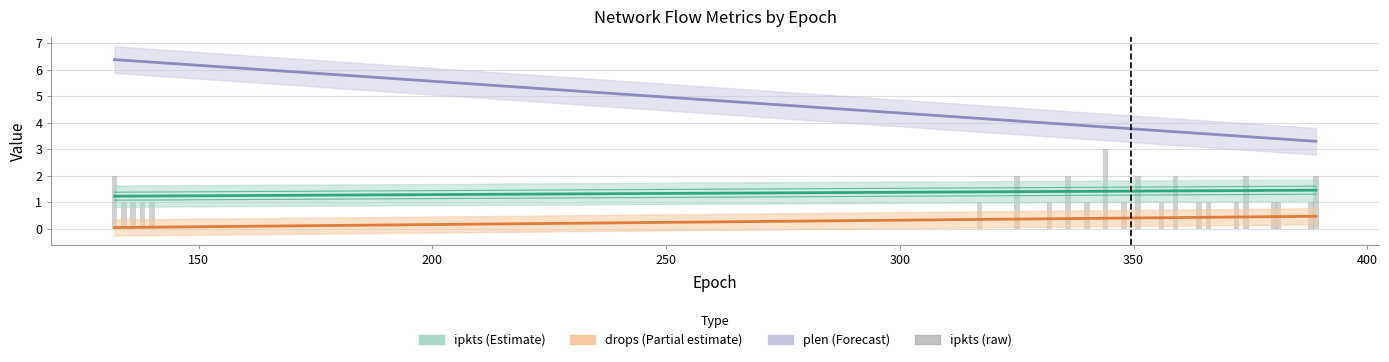

What is the value of the ipkts (raw) bar at the 5th from the left?

1.0